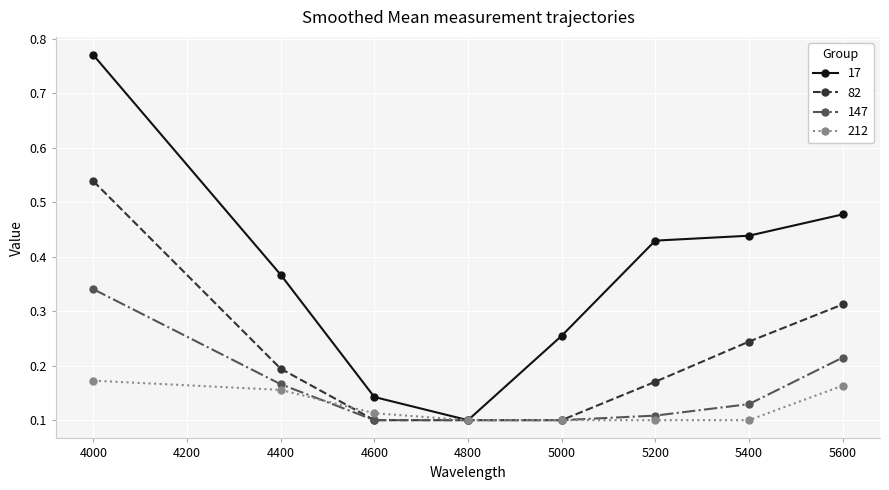

Which category has the highest value in the 82 series?

4000